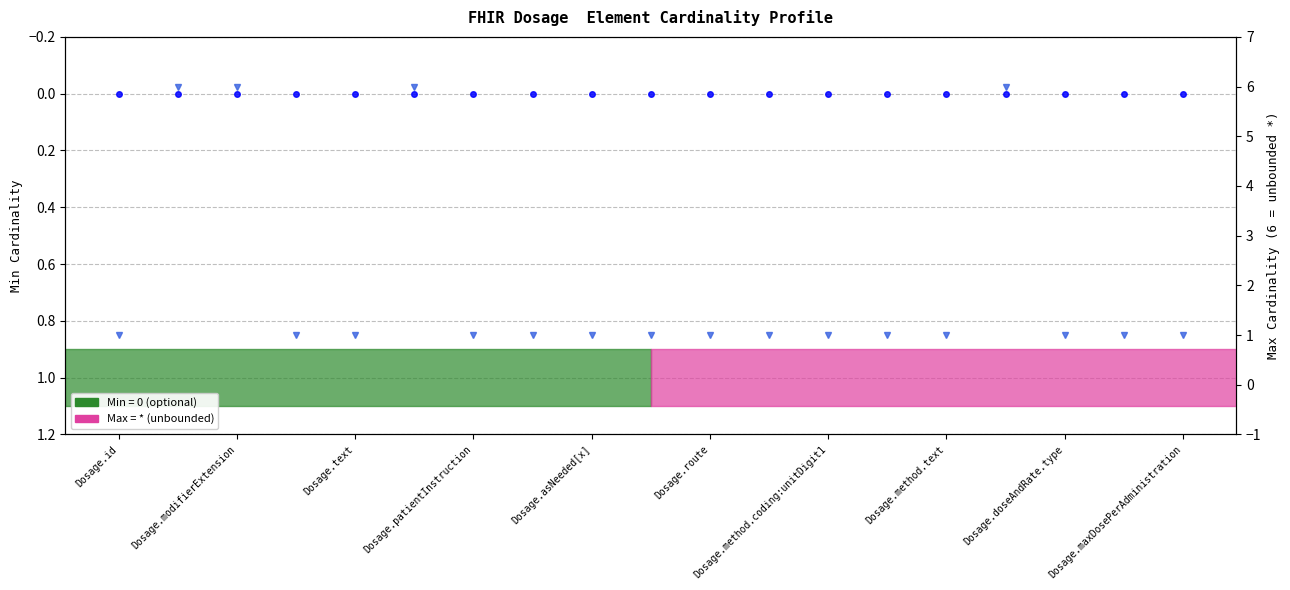

The Max Cardinality series shows 1 at Dosage.route. True or false?

True